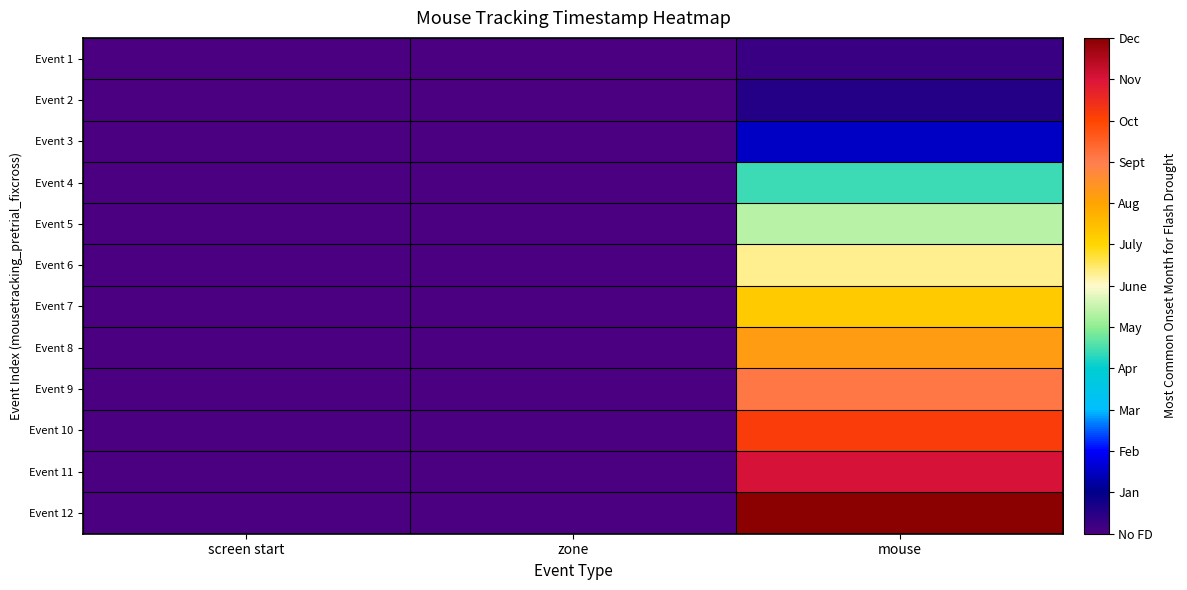

At zone, list the series in order from smallest to largest.

Event 1, Event 2, Event 3, Event 4, Event 5, Event 6, Event 7, Event 8, Event 9, Event 10, Event 11, Event 12